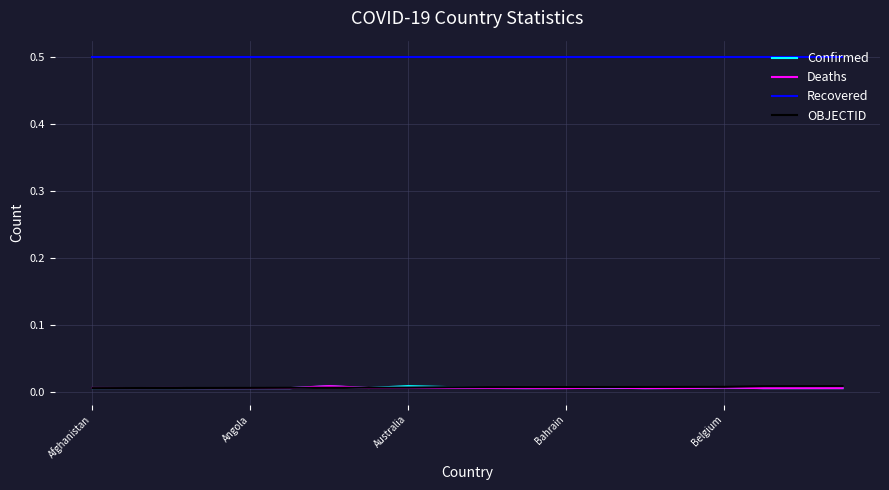

What is the minimum value for Recovered?

0.5